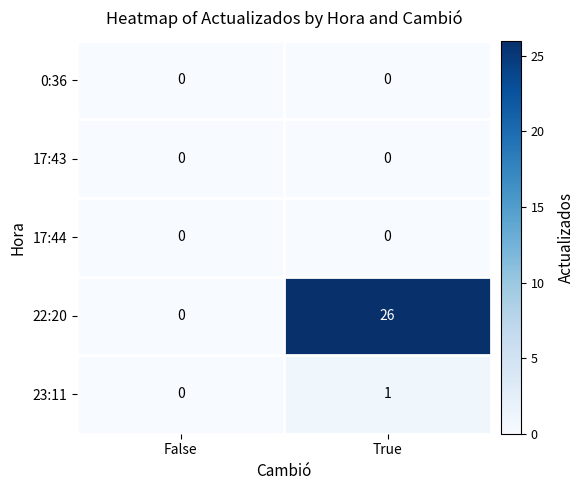

At how many categories does at least one series exceed 10?

1